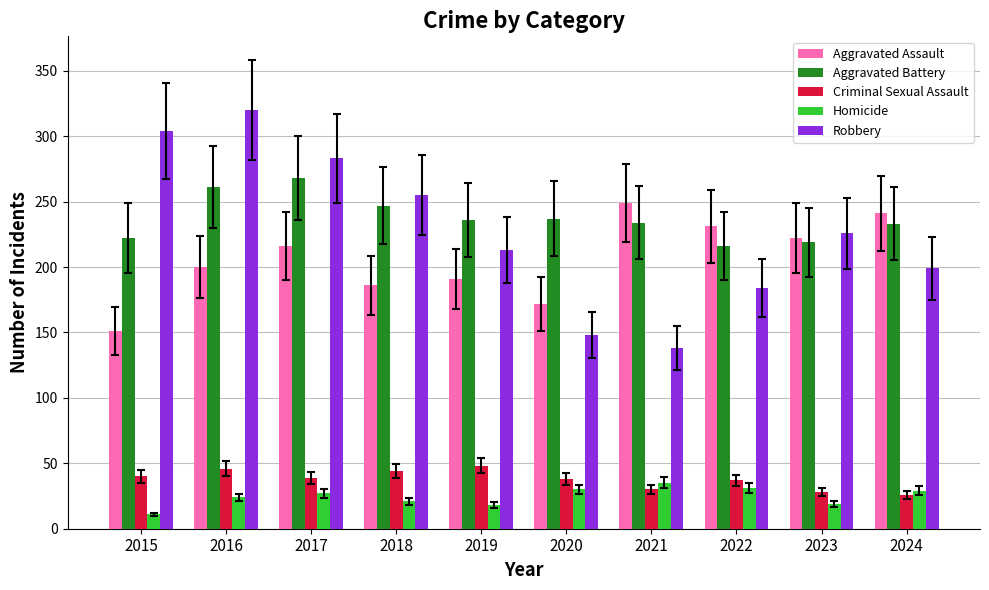

List the series in order of their peak value, highest first.

Robbery, Aggravated Battery, Aggravated Assault, Criminal Sexual Assault, Homicide